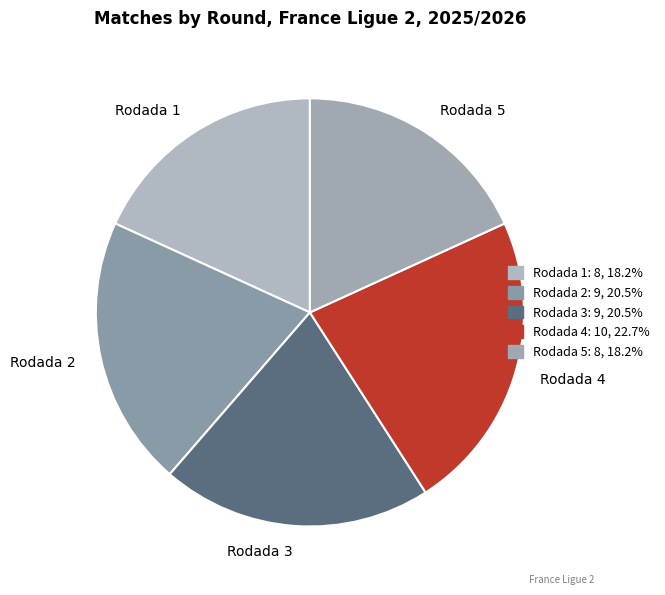

Combined, do Rodada 4 and Rodada 1 account for over 50%?

No